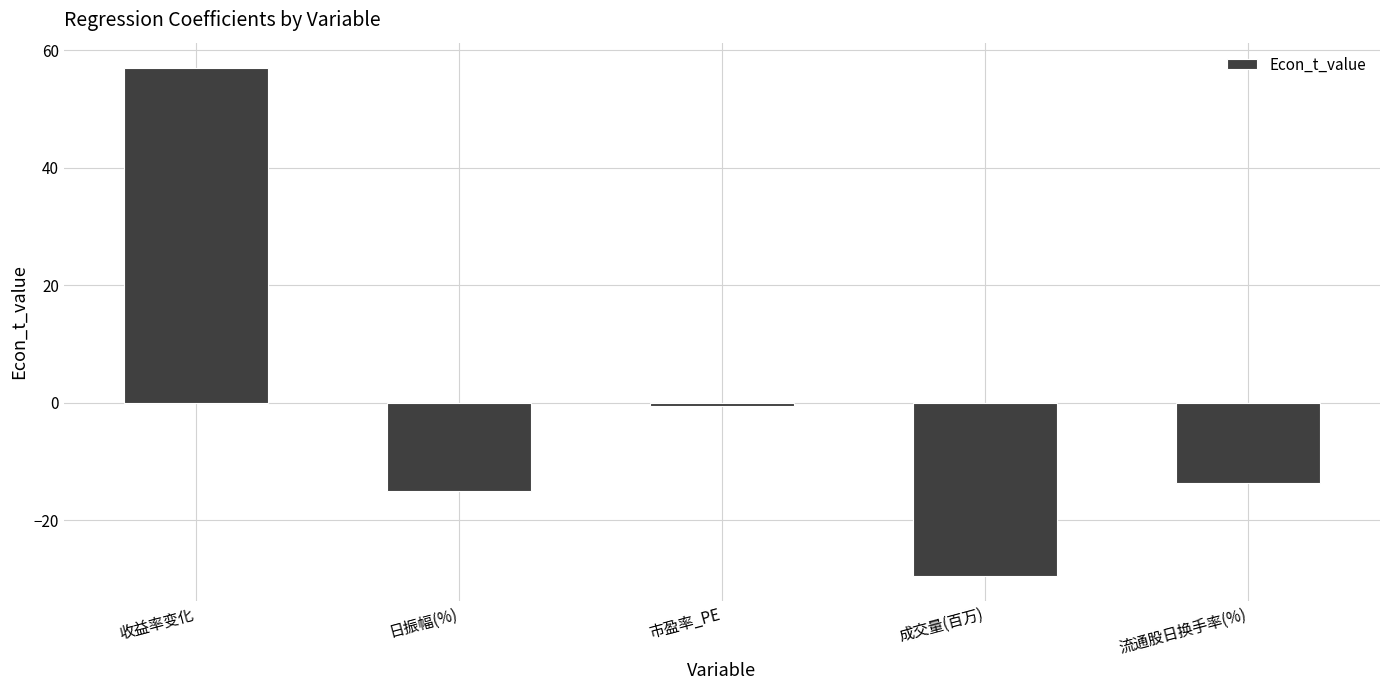

Count the number of data series in this chart.

1